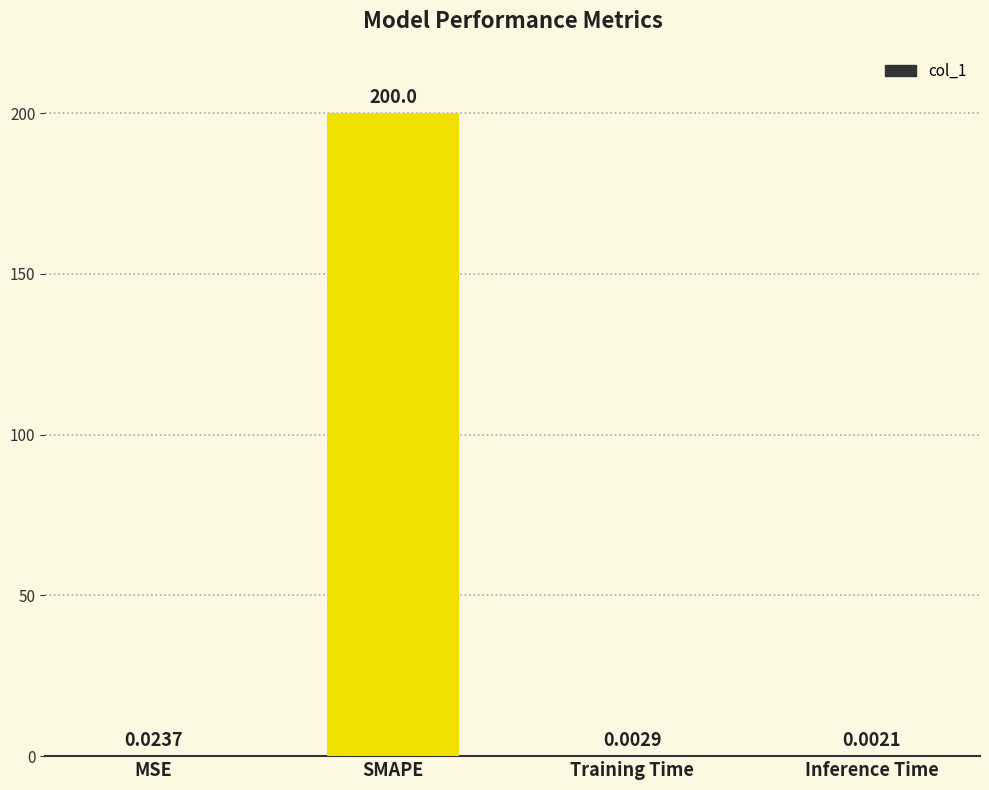

At which label is the value closest to 100?

MSE